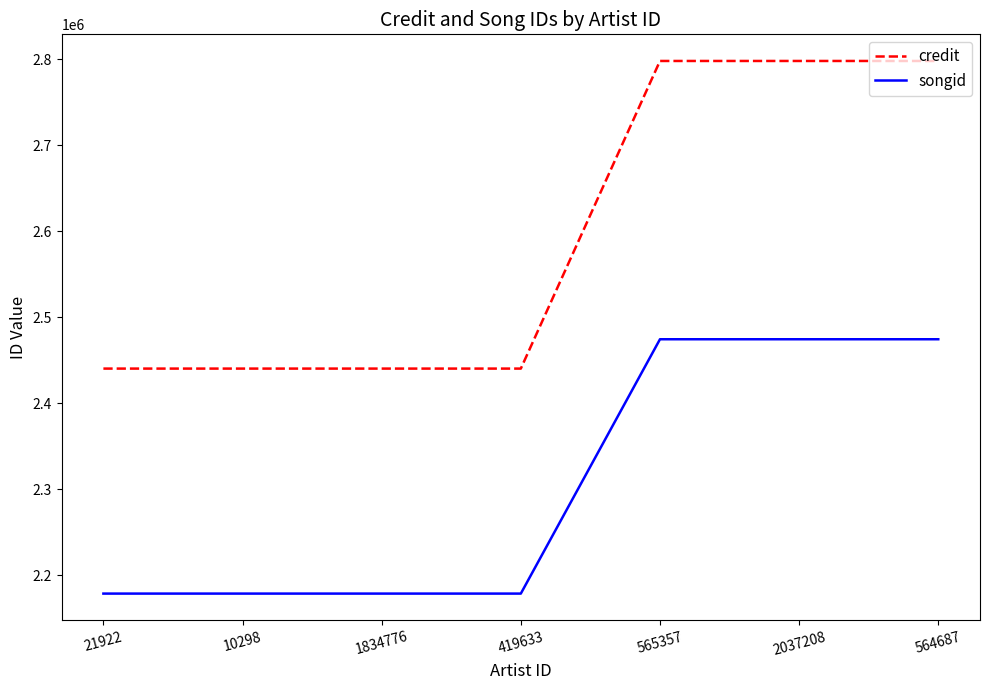

Reading left to right, what are all the values shown in this chart?

credit: 2440177	2440177	2440177	2440177	2797950	2797950	2797950
songid: 2178499	2178499	2178499	2178499	2474300	2474300	2474300